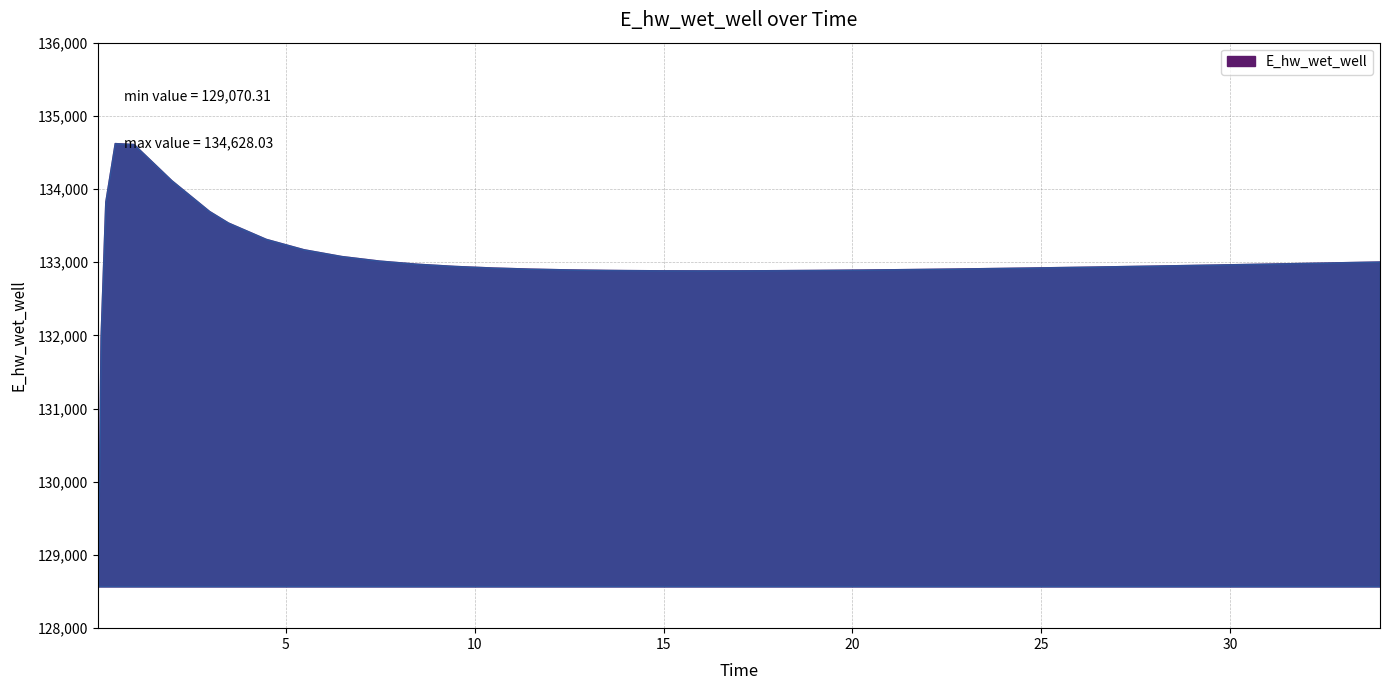

How many interior local peaks (higher than both neighbors) does the data have?

1